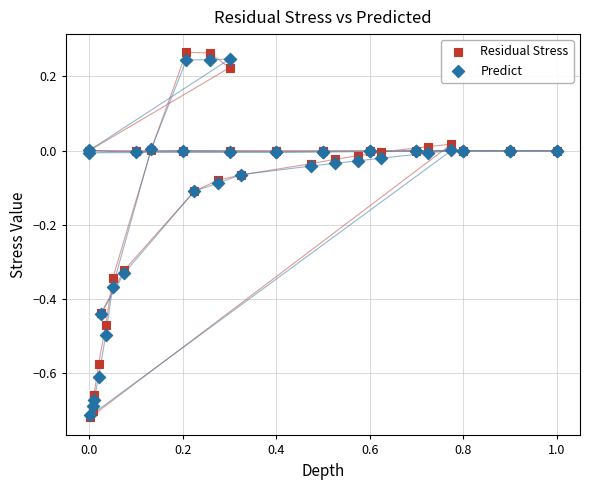

What are all the series names shown in the legend?

Residual Stress, Predict